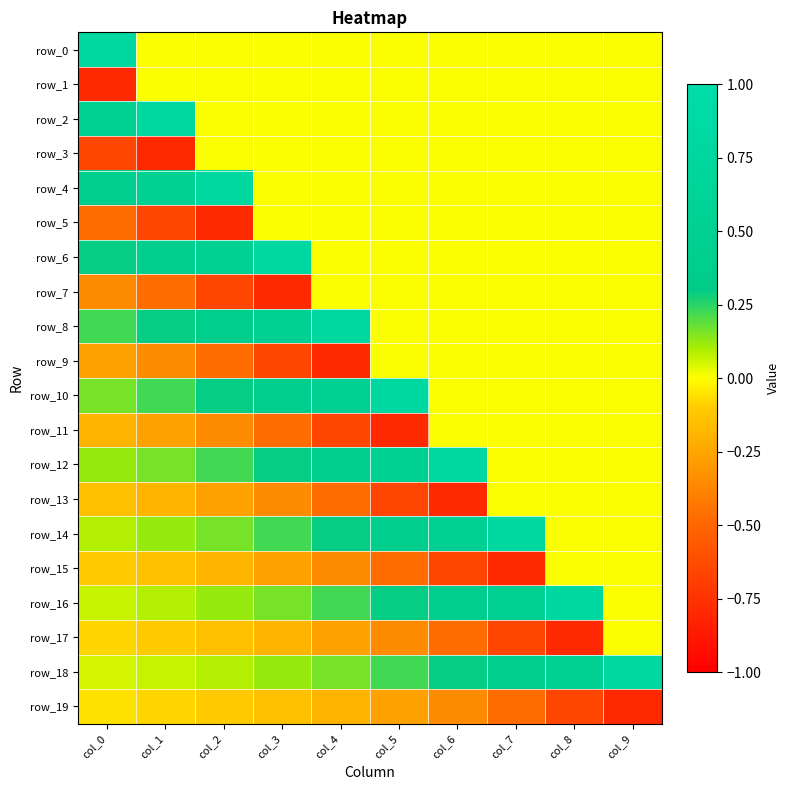

What is the total value across all series at col_0?

-0.3